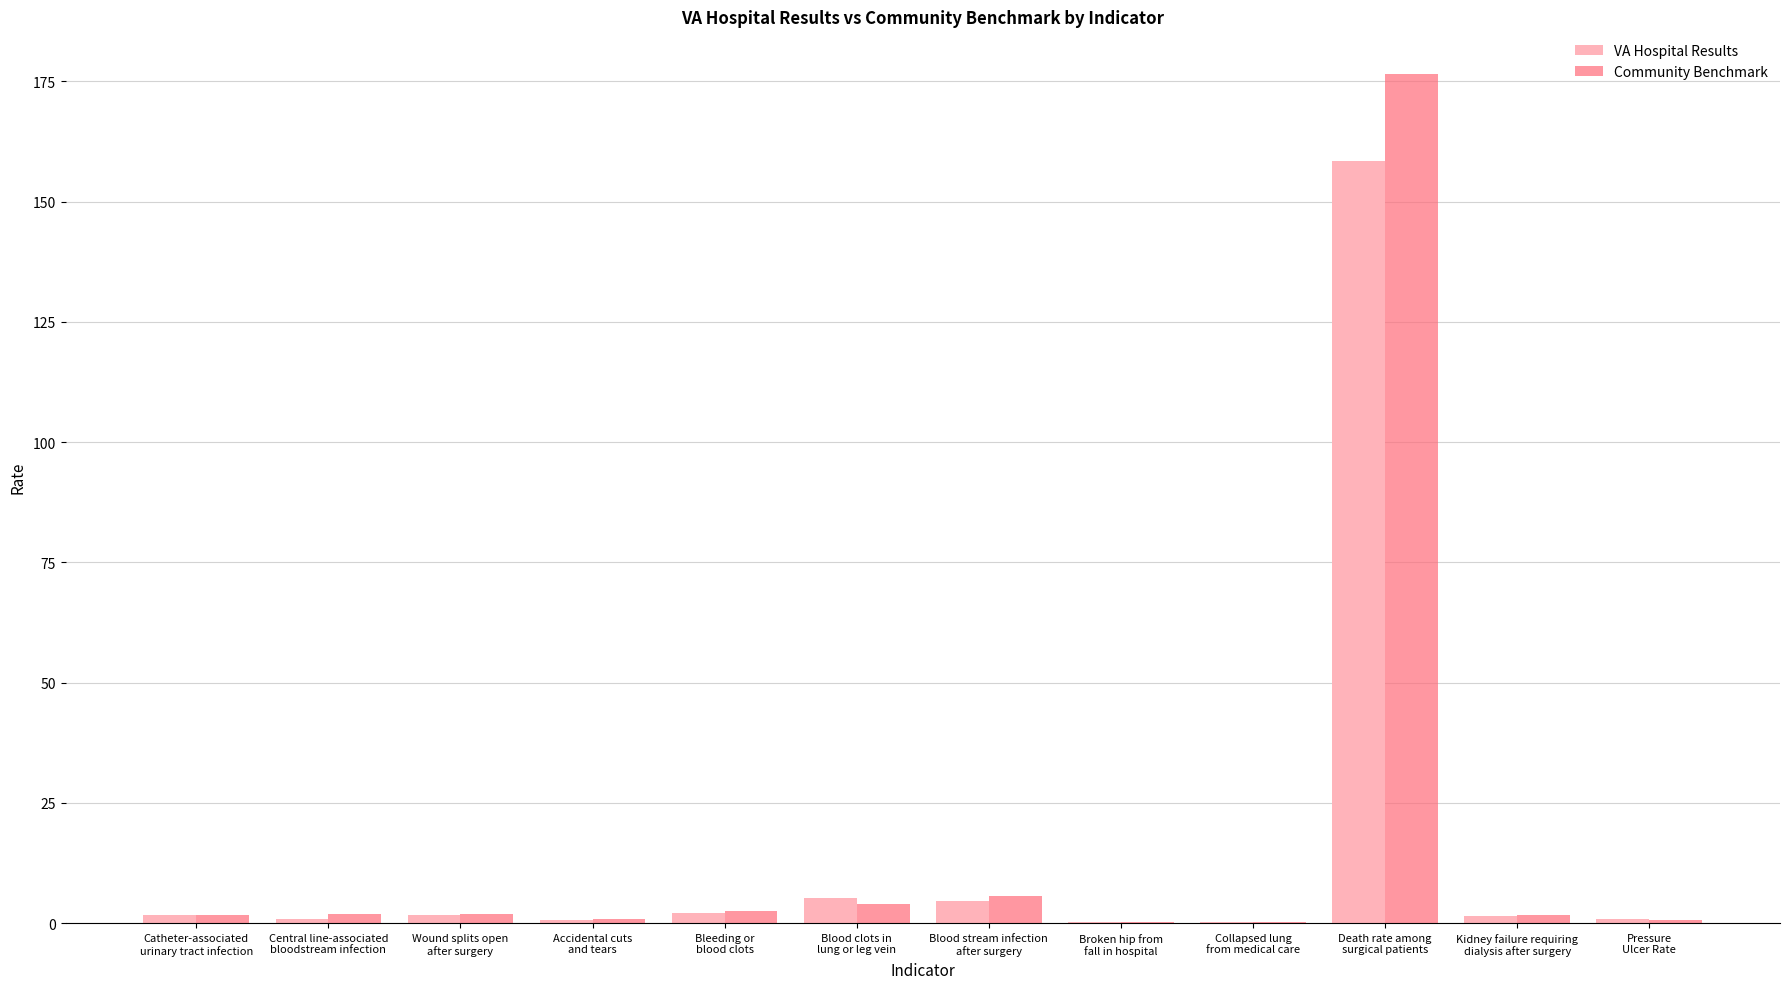

What is the sum of all Community Benchmark values?

197.9